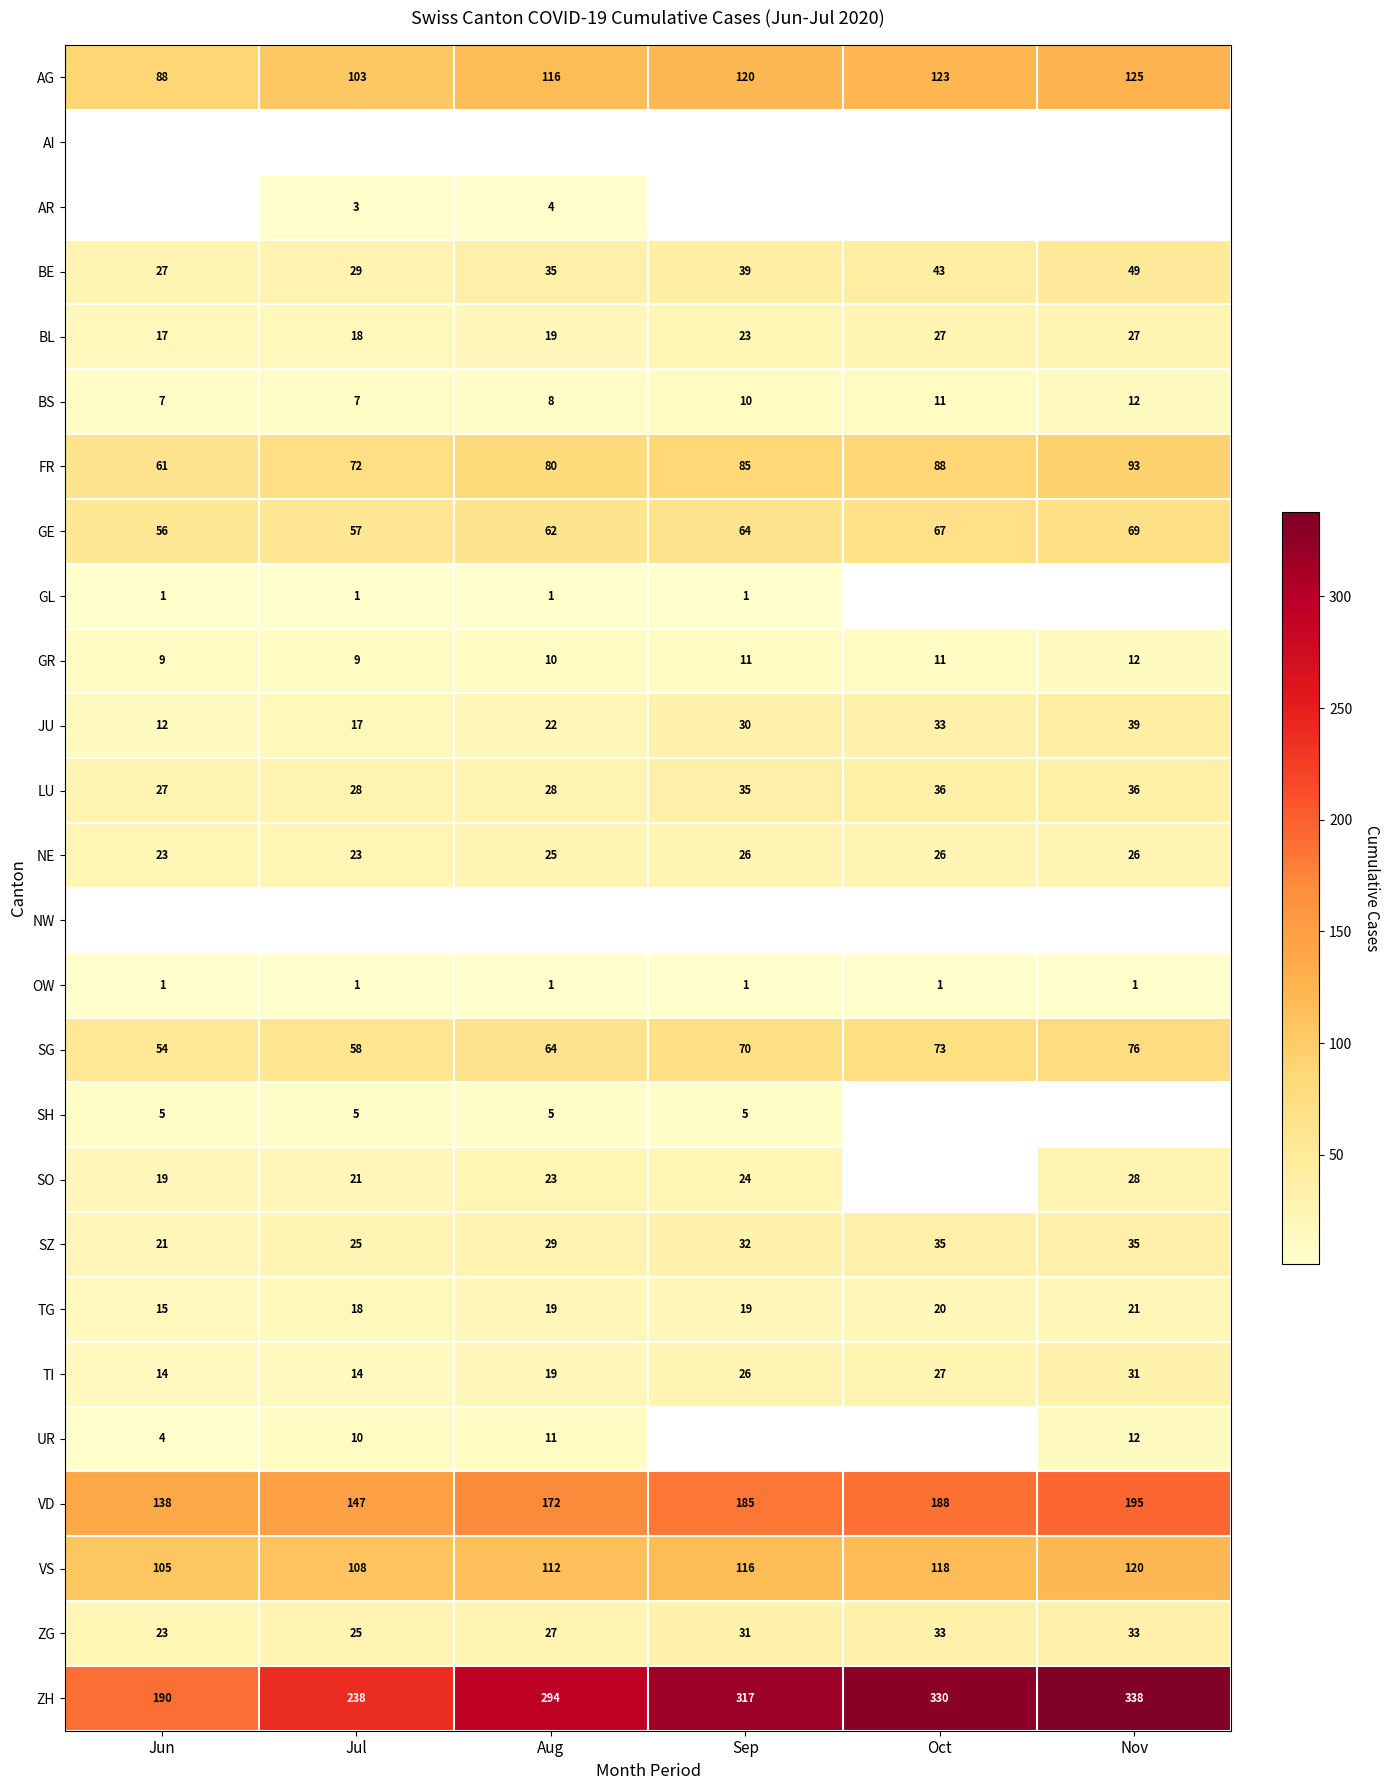

What is the difference between the maximum and minimum values in the GR series?

3